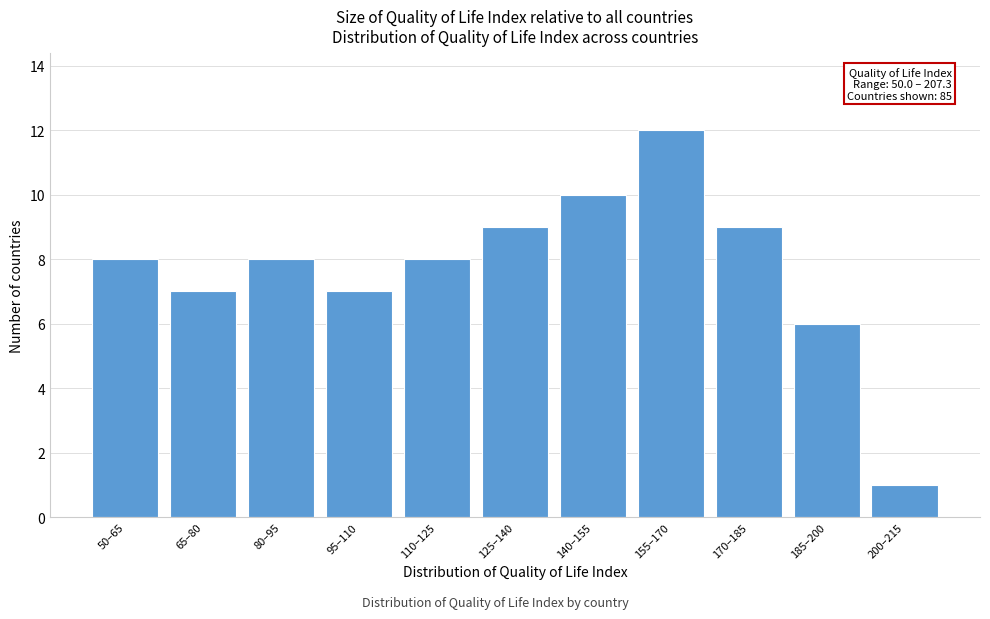

Reading left to right, what are all the values shown in this chart?

8	7	8	7	8	9	10	12	9	6	1